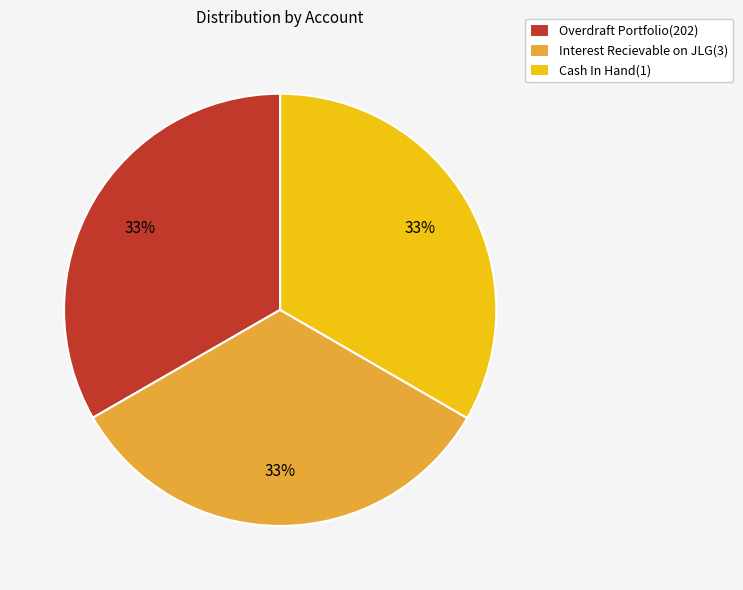

Do Interest Recievable on JLG(3) and Cash In Hand(1) together represent more than half of the pie?

Yes